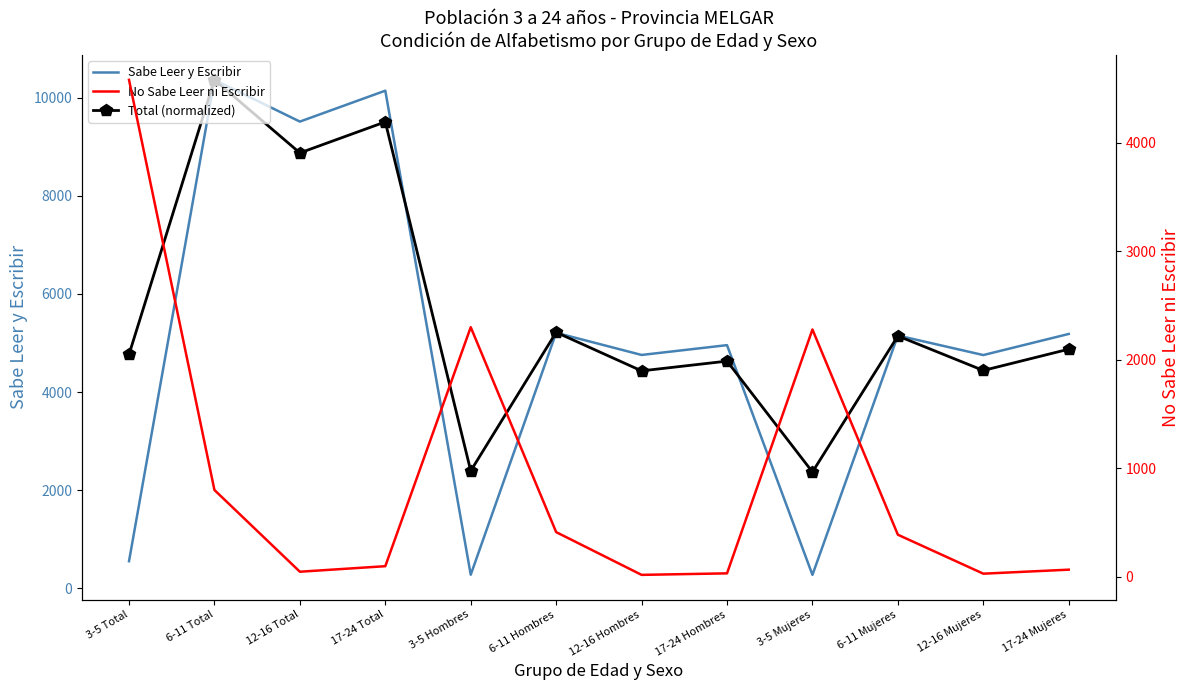

At which category is the sum across all series the highest?

6-11 Total